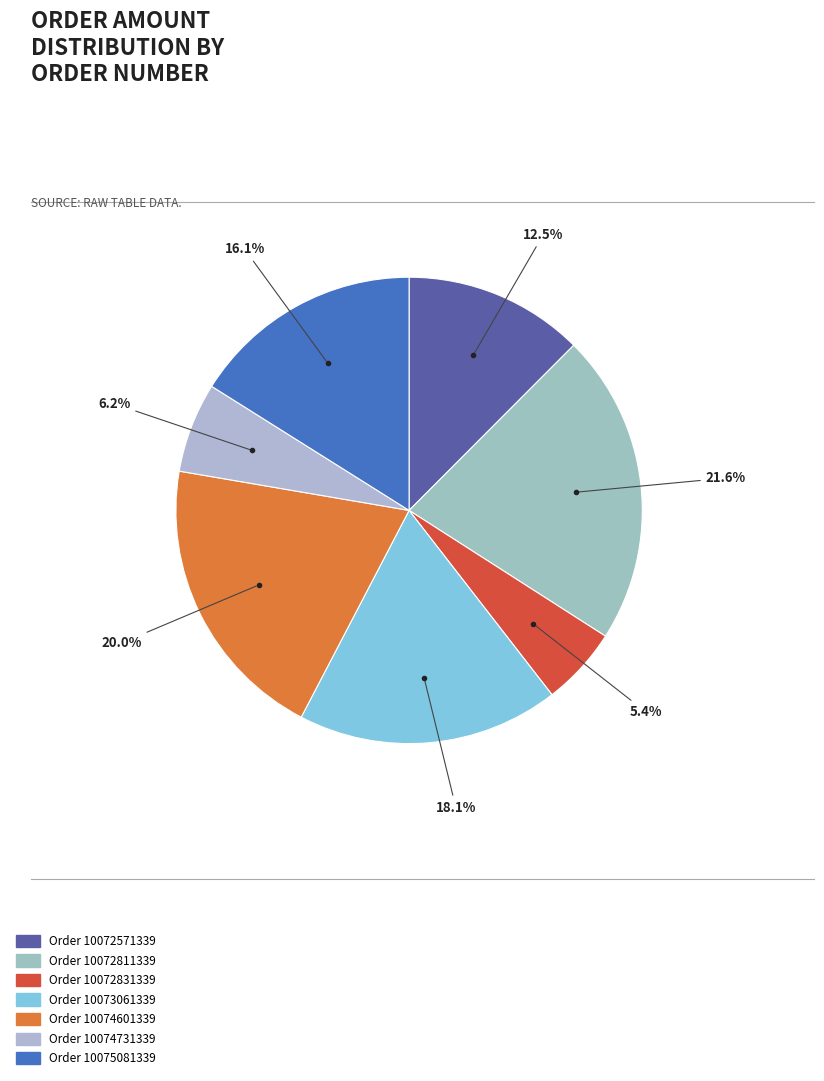

What is the largest slice in the pie chart?

Order 10072811339